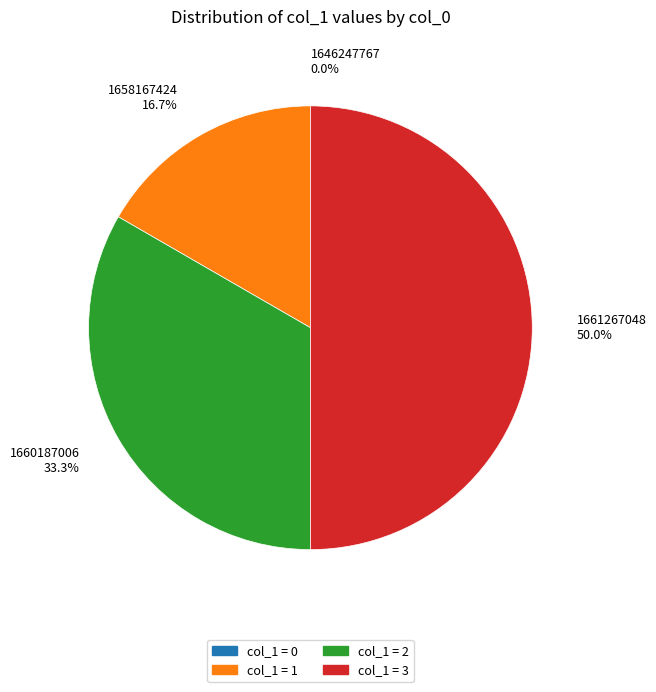

Which slice is the largest?

1661267048